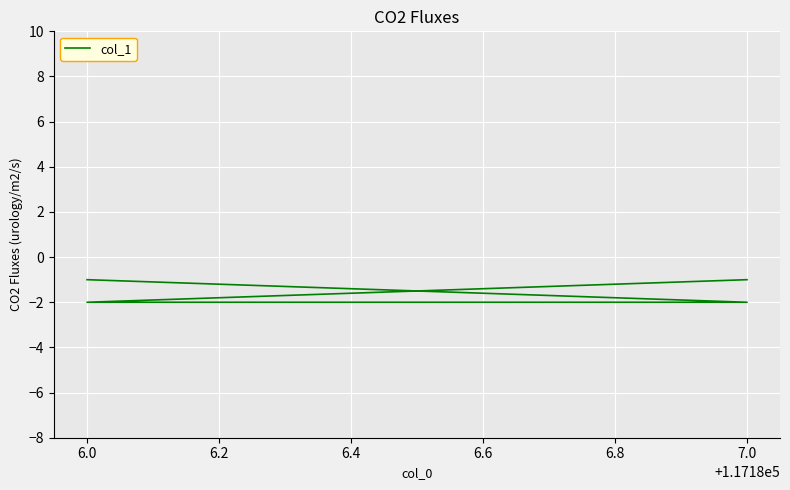

What is the difference between the second highest and second lowest values?

1